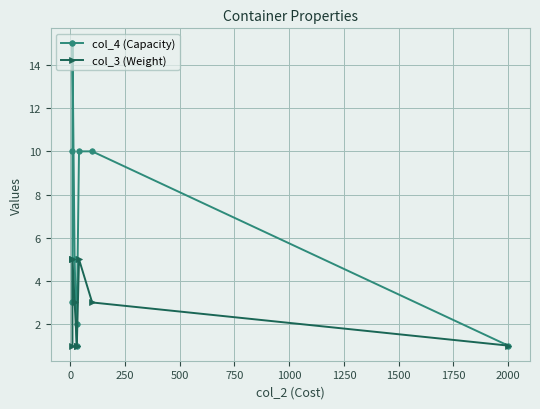

What is the minimum value for col_4 (Capacity)?

1